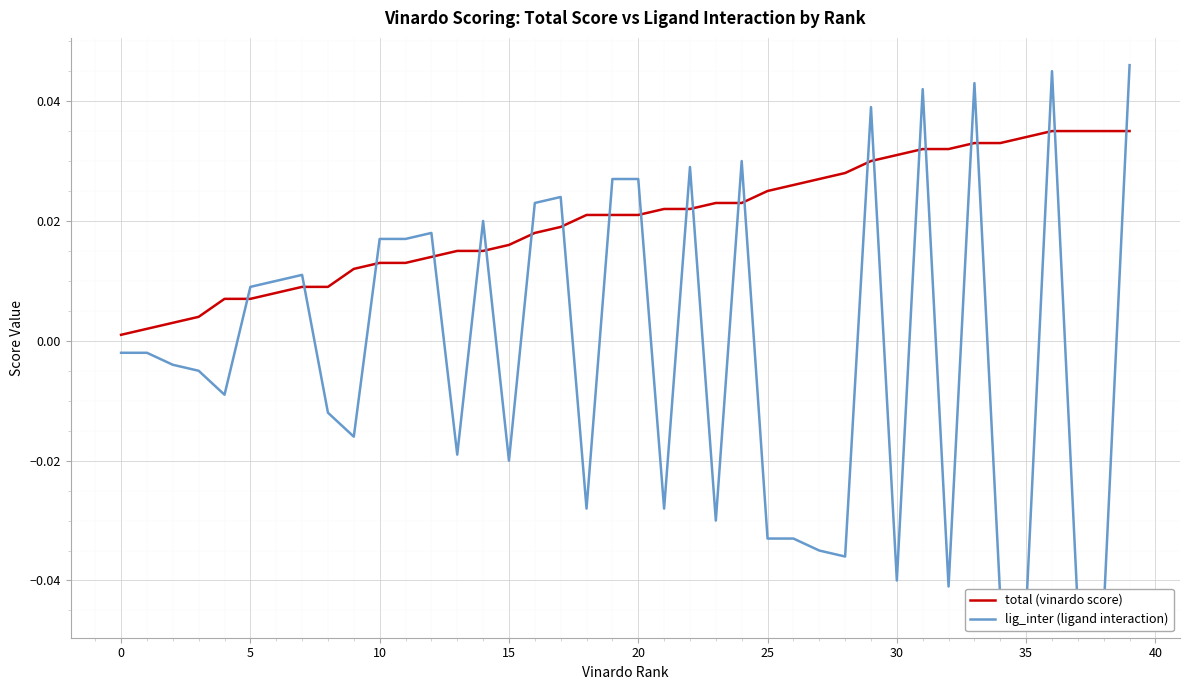

List the series in order of their overall mean, lowest first.

lig_inter (ligand interaction), total (vinardo score)